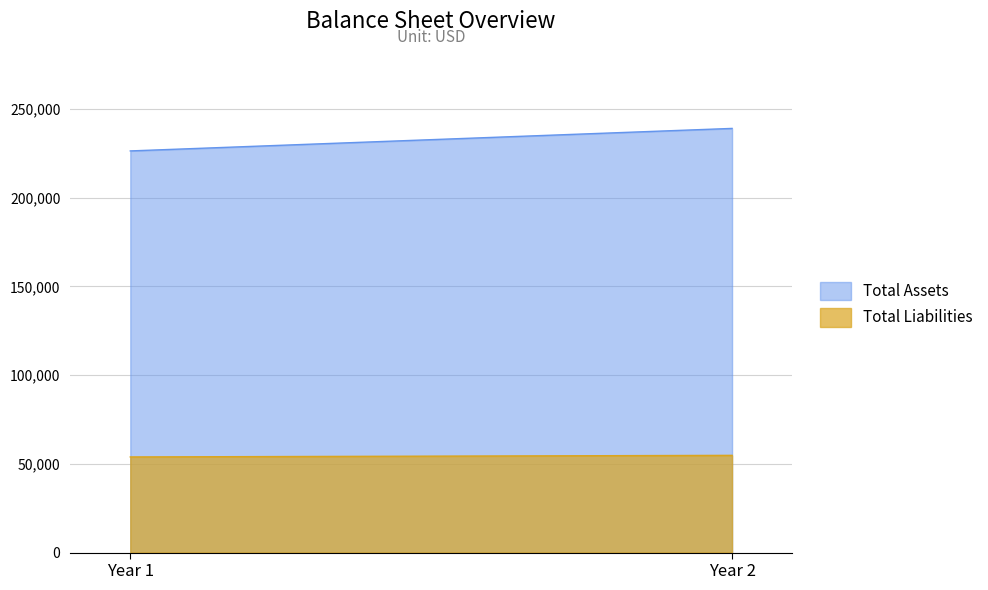

Is it true that Total Liabilities equals 53902 at Year 1?

True